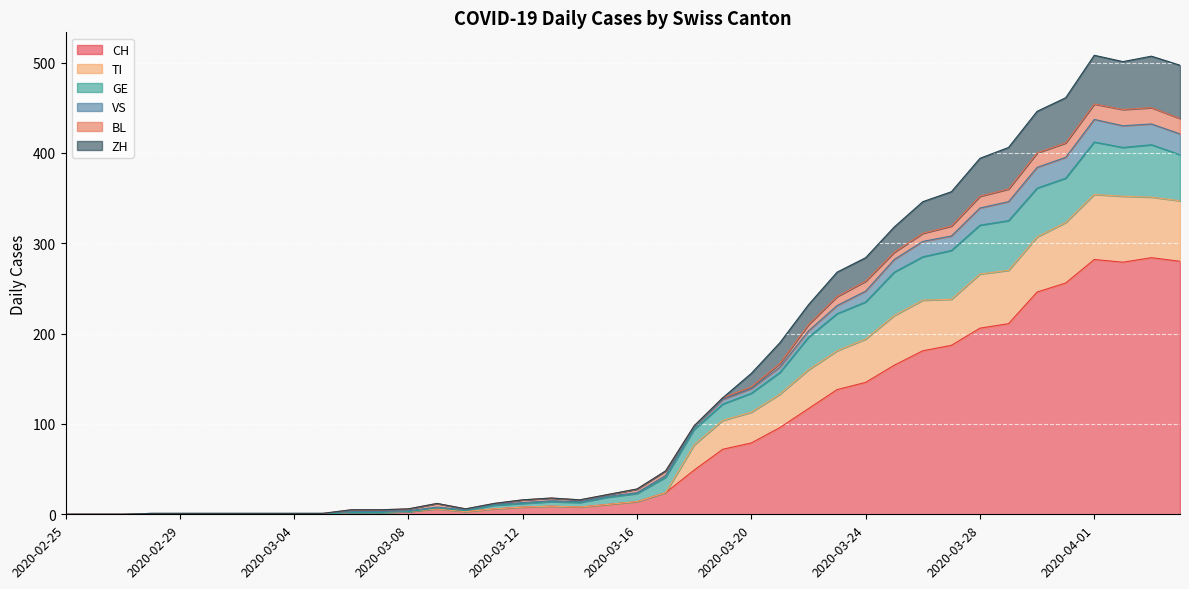

Does the chart display data point markers on the line(s)?

No